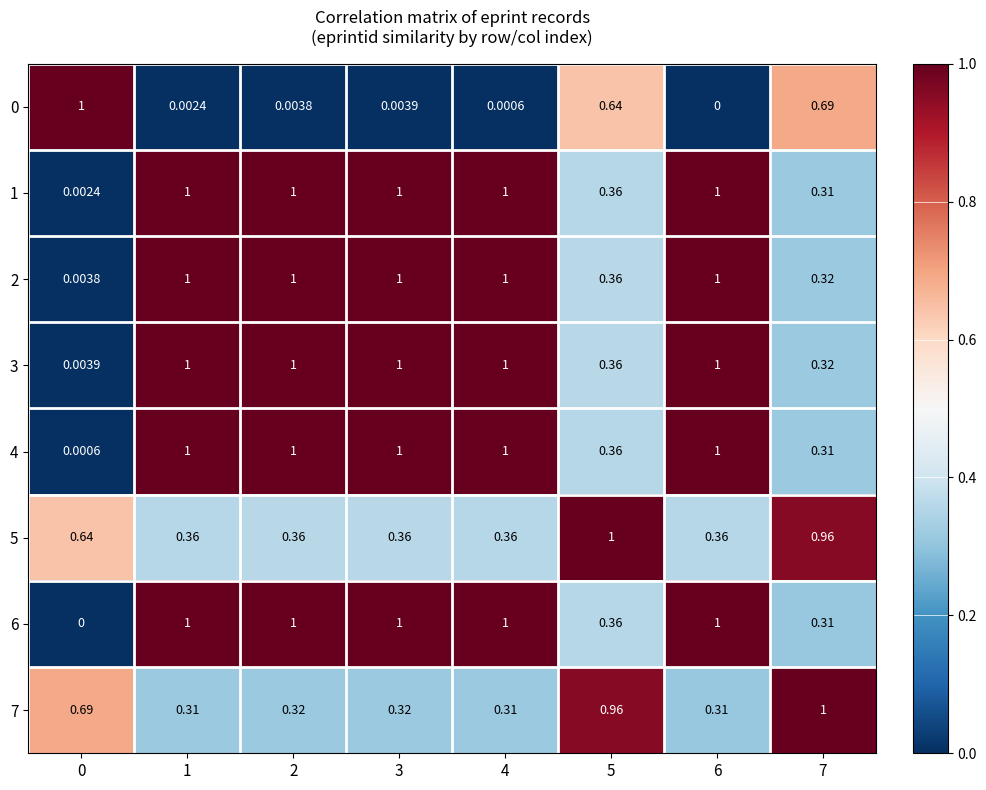

At how many categories does at least one series exceed 0?

8